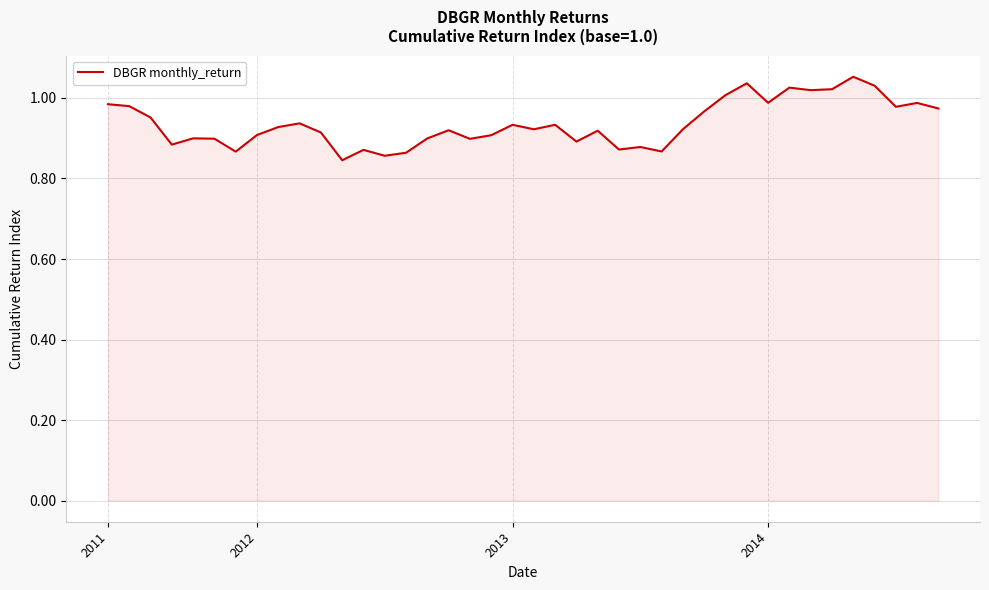

What is the maximum value shown in the chart?

1.1